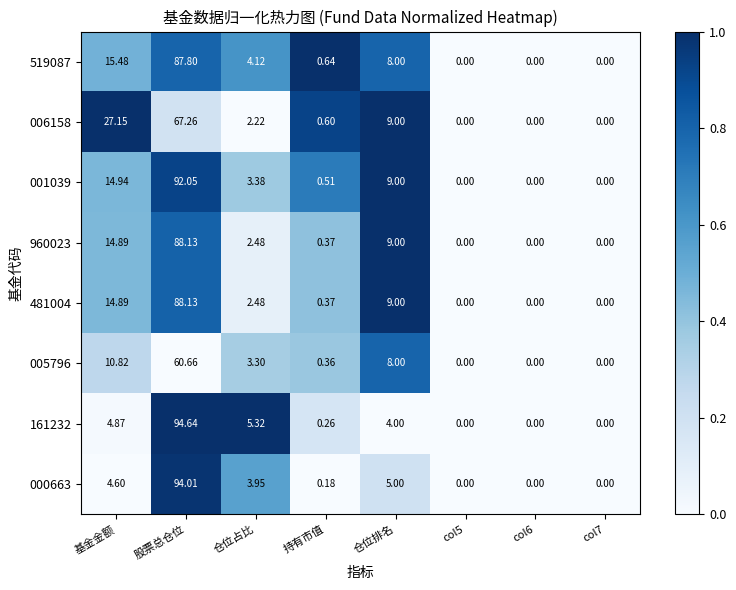

How many series are shown in this chart?

8